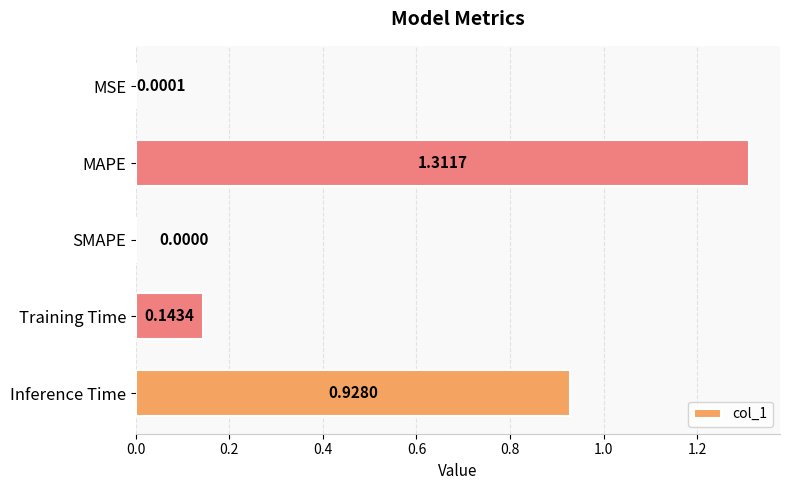

What is the change in value from MAPE to SMAPE?

-1.3